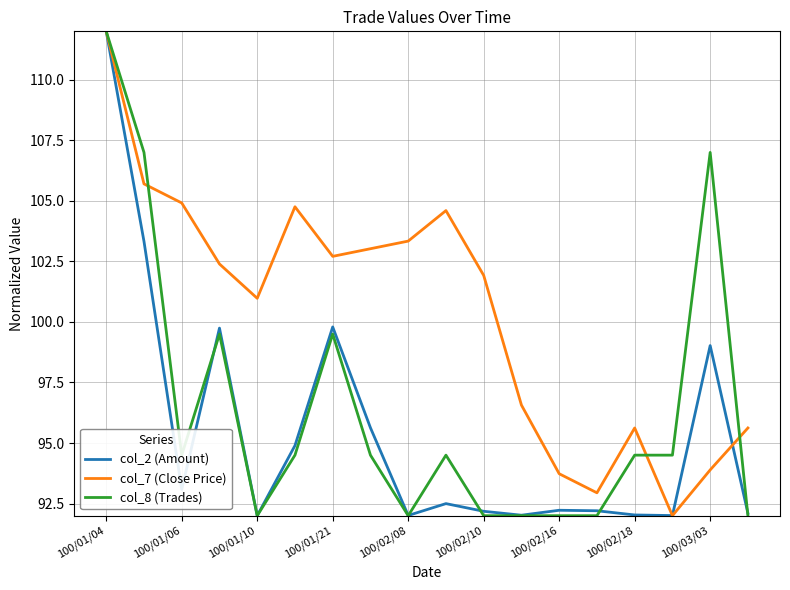

What is the greatest value displayed?

112.0